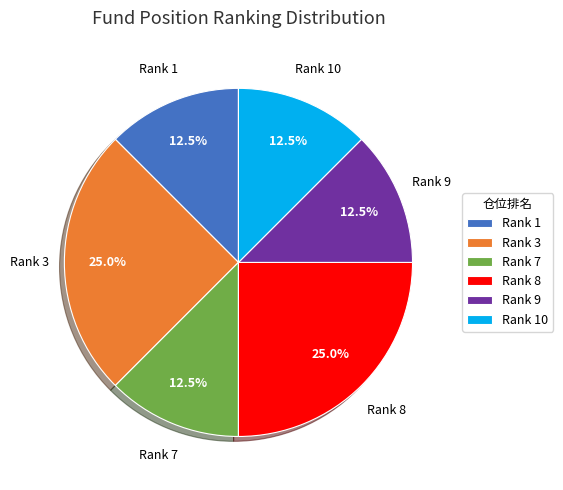

What percentage do Rank 9 and Rank 7 together represent?

25.0%